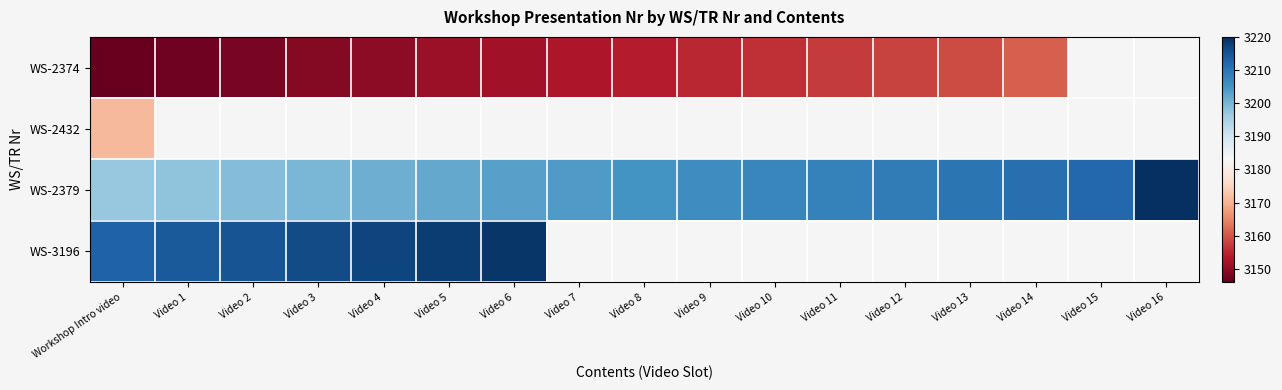

The WS-2374 series shows 1470.3 at Video 13. True or false?

False